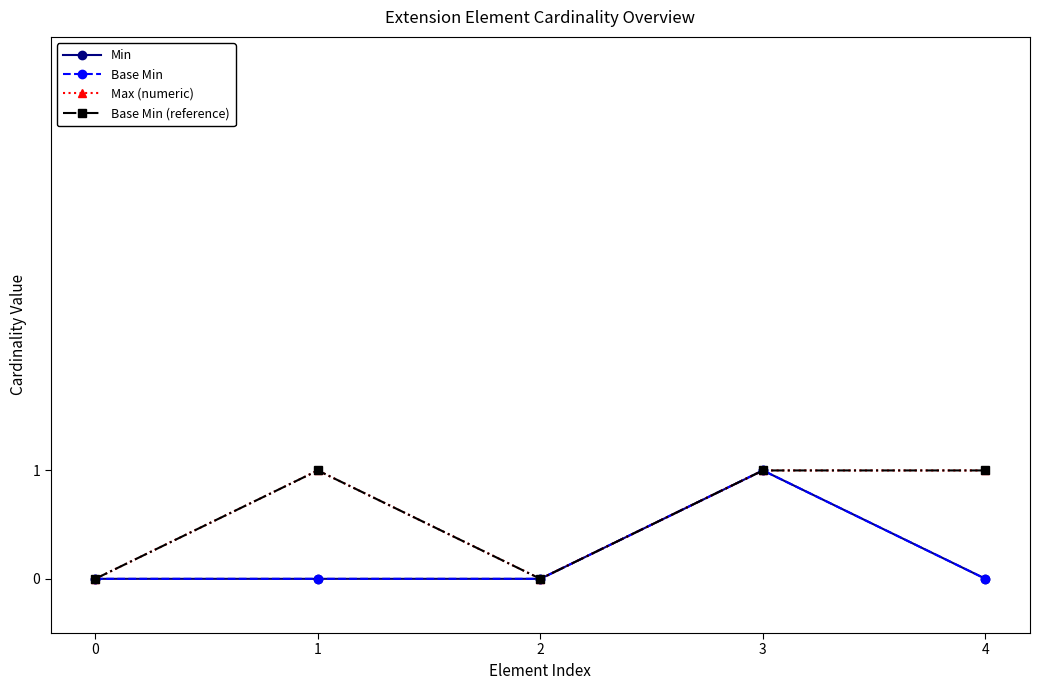

True or false: Base Min and Min intersect in this chart.

False